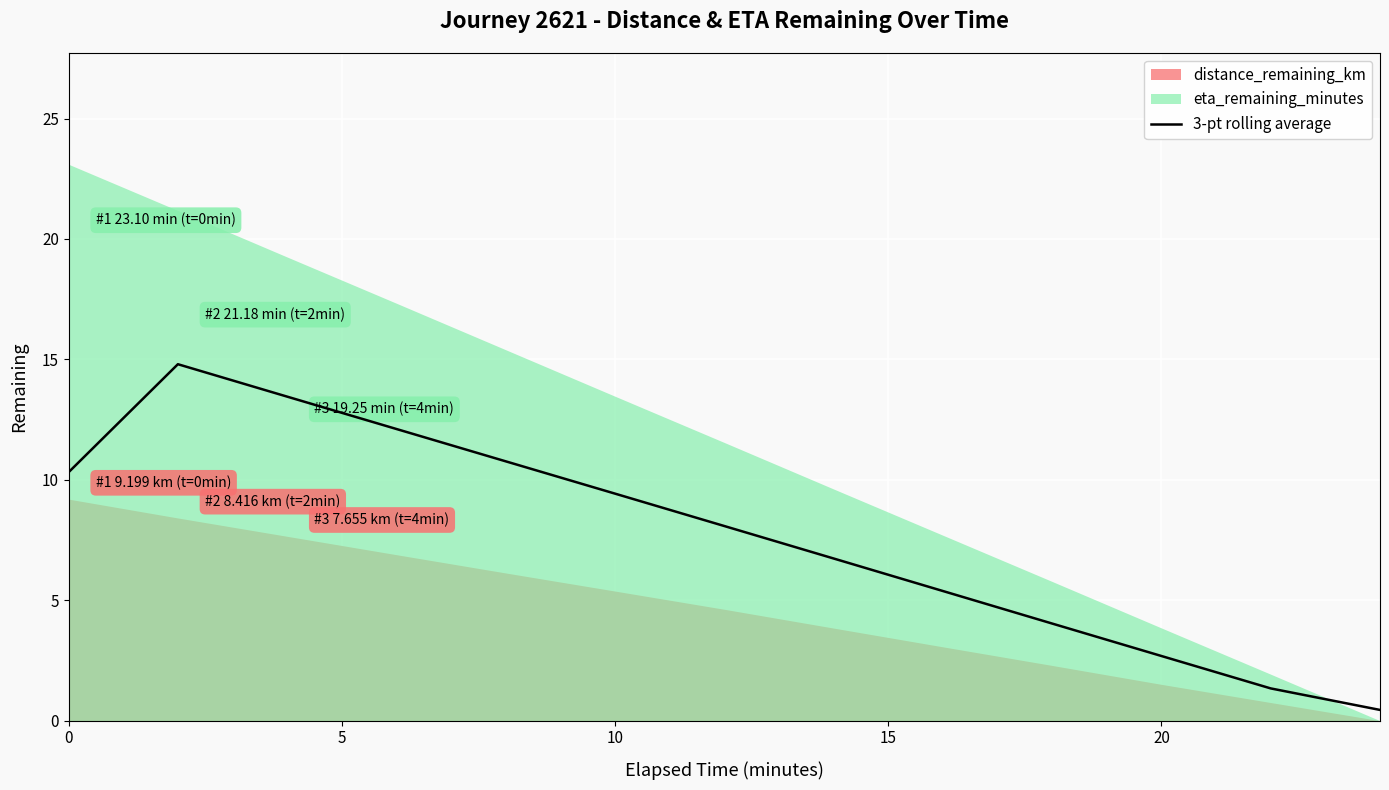

What is the smallest value displayed?

0.4